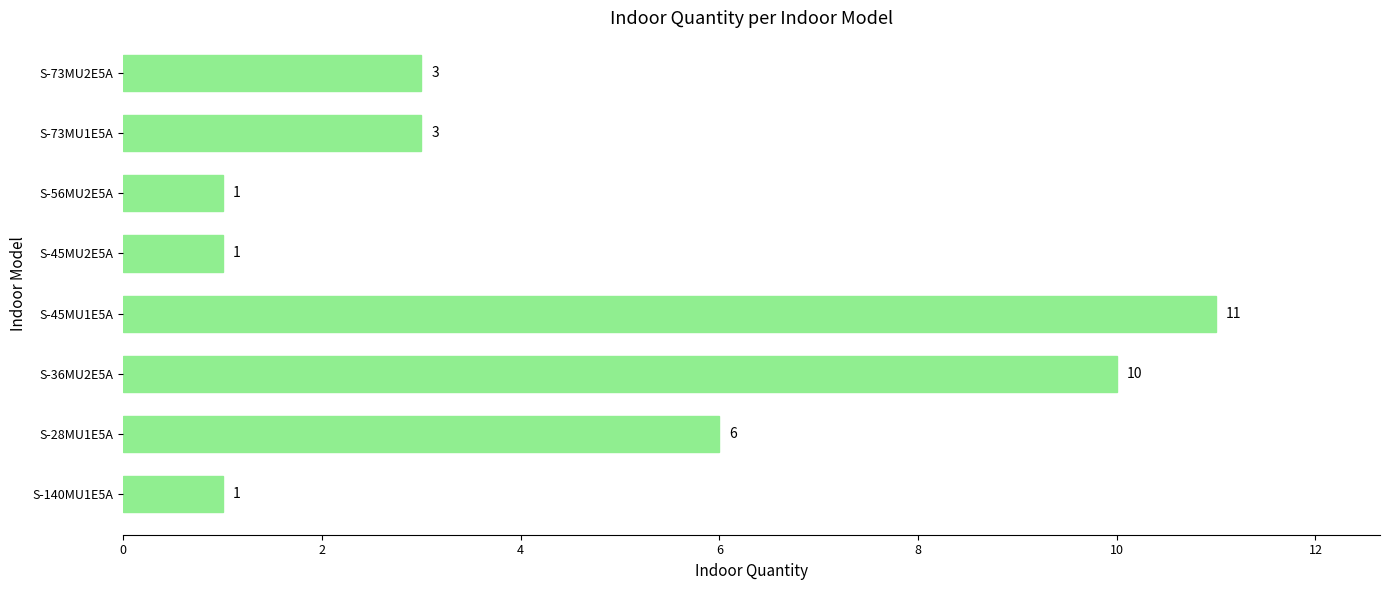

What is the greatest value displayed?

11